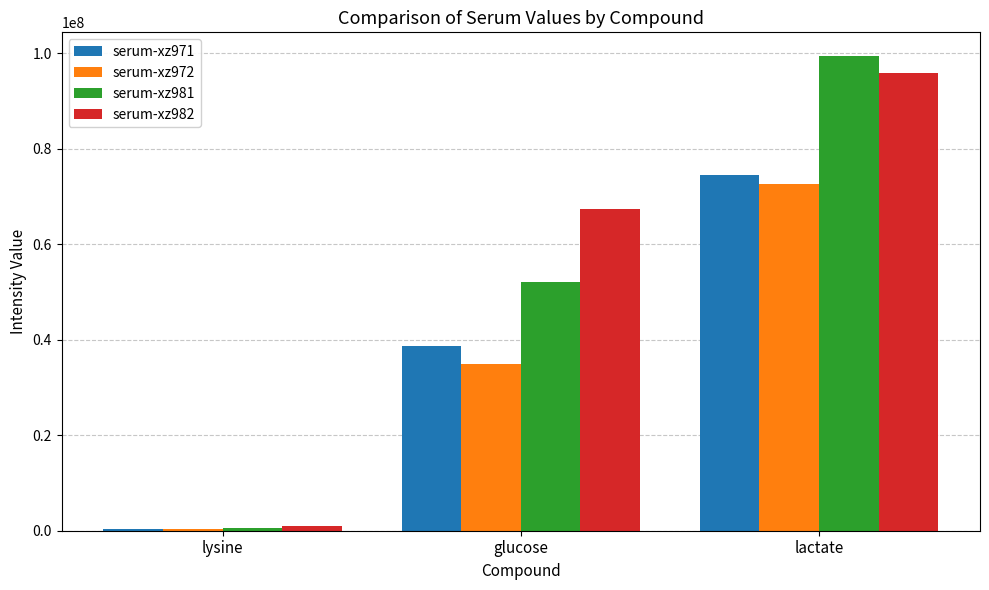

How many data points in serum-xz972 are above 34881991?

2